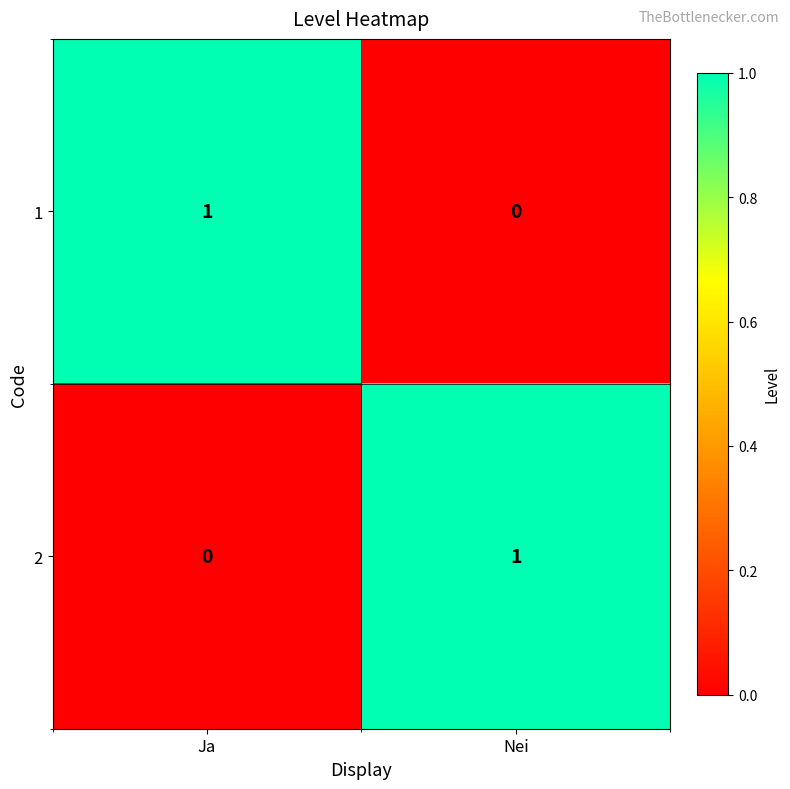

True or false: 1 has a value of 0 at Nei.

True